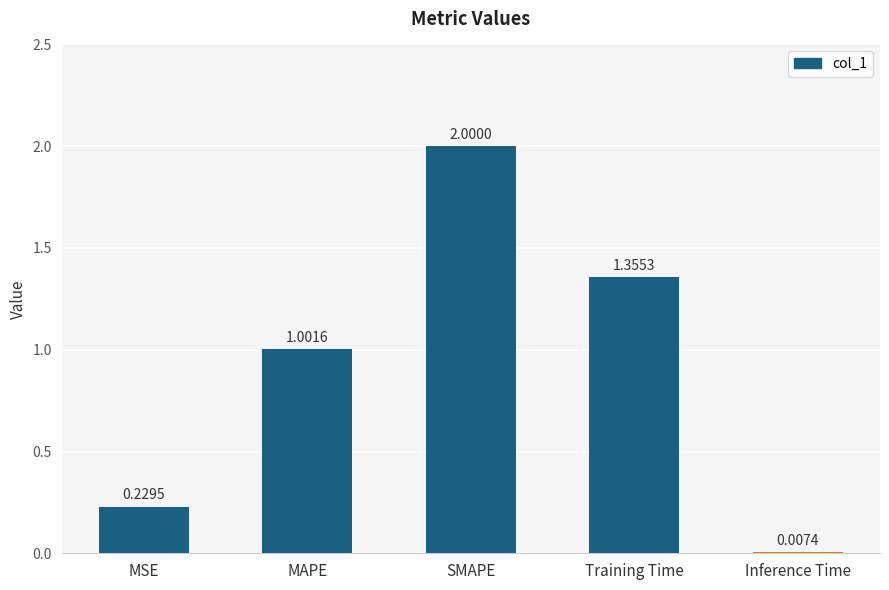

Between Training Time and Inference Time, which is larger?

Training Time